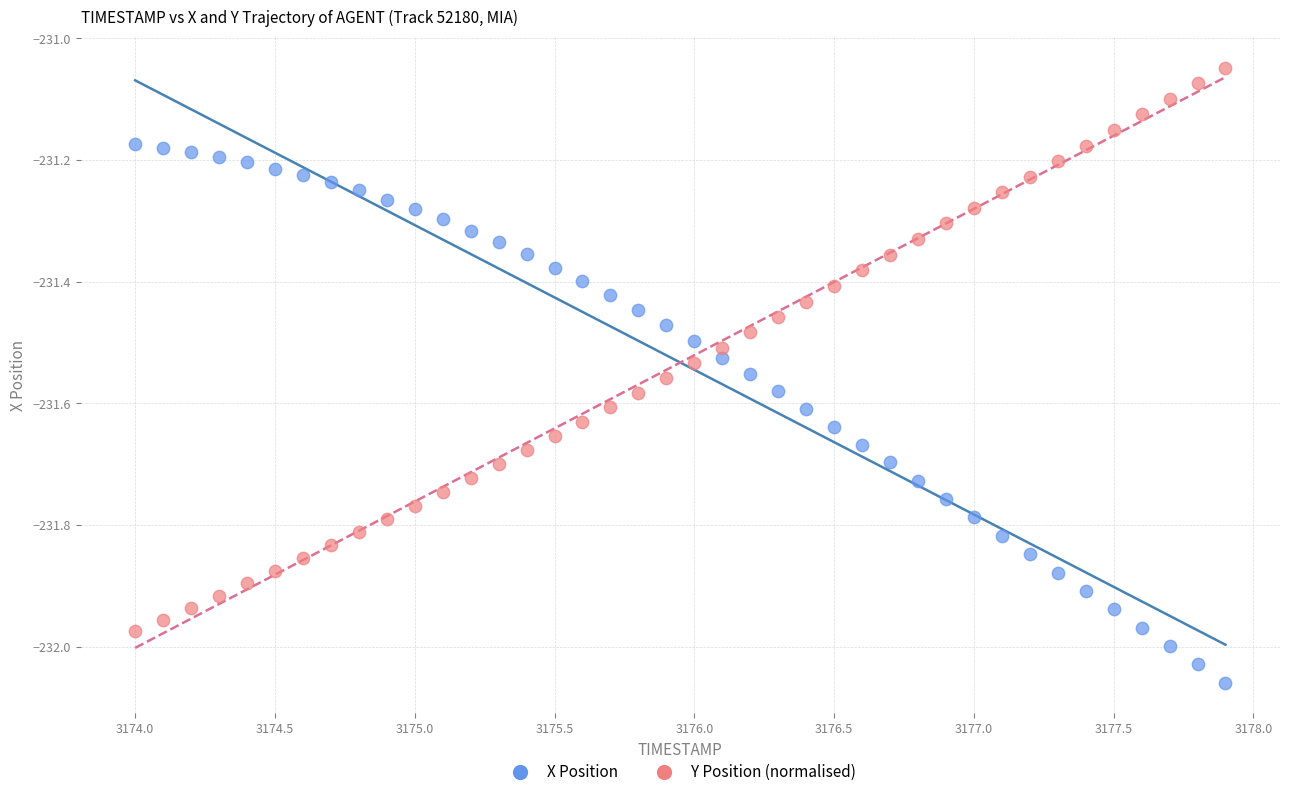

Across all data points, what is the range of X values (max minus min)?

3.9